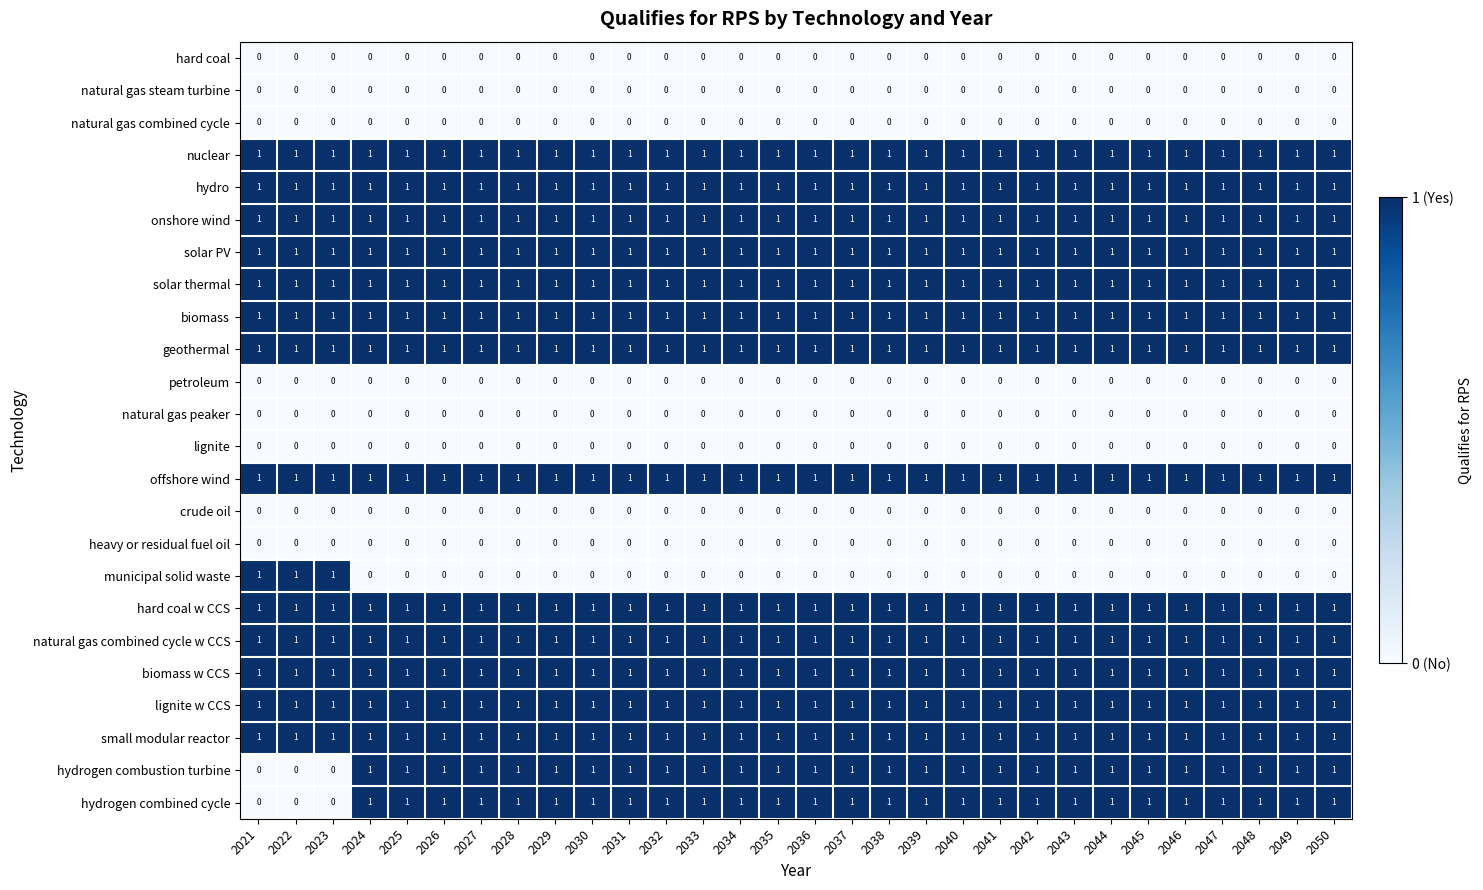

Is the value of nuclear at 2022 greater than the value of crude oil at 2047?

Yes